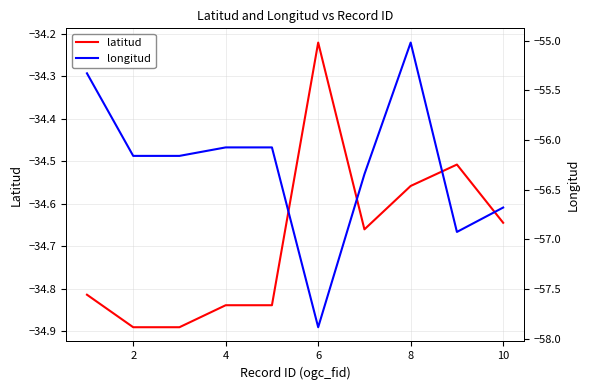

In latitud, how many points are lower than both neighbors (excluding endpoints)?

1